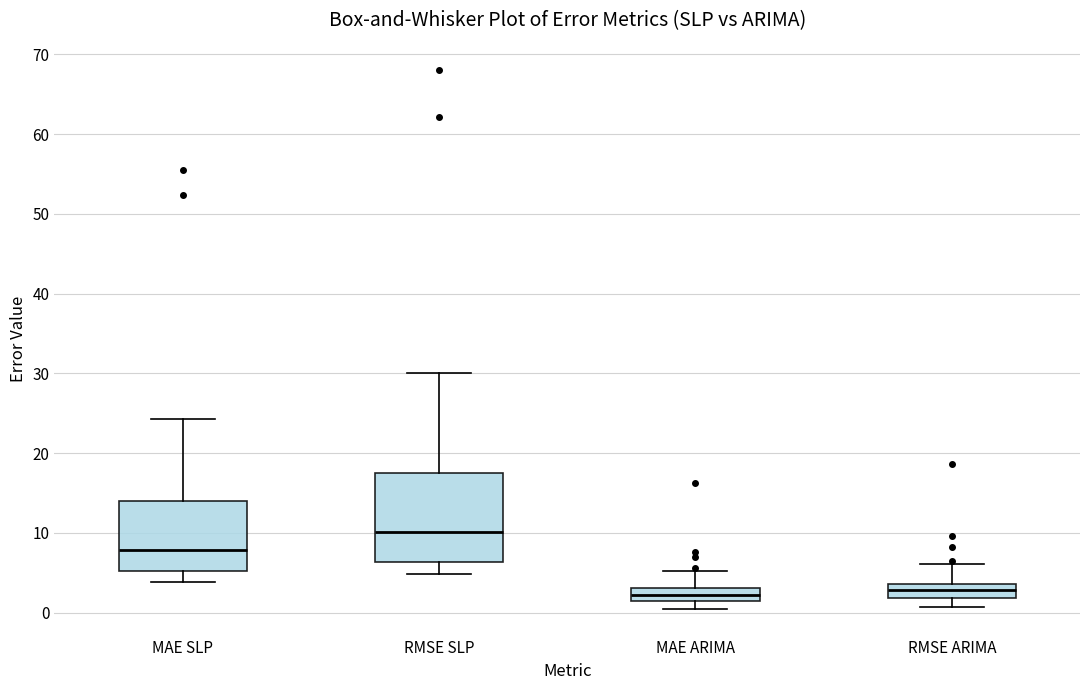

Comparing the boxes themselves (not the whiskers), which one is the tallest?

RMSE SLP